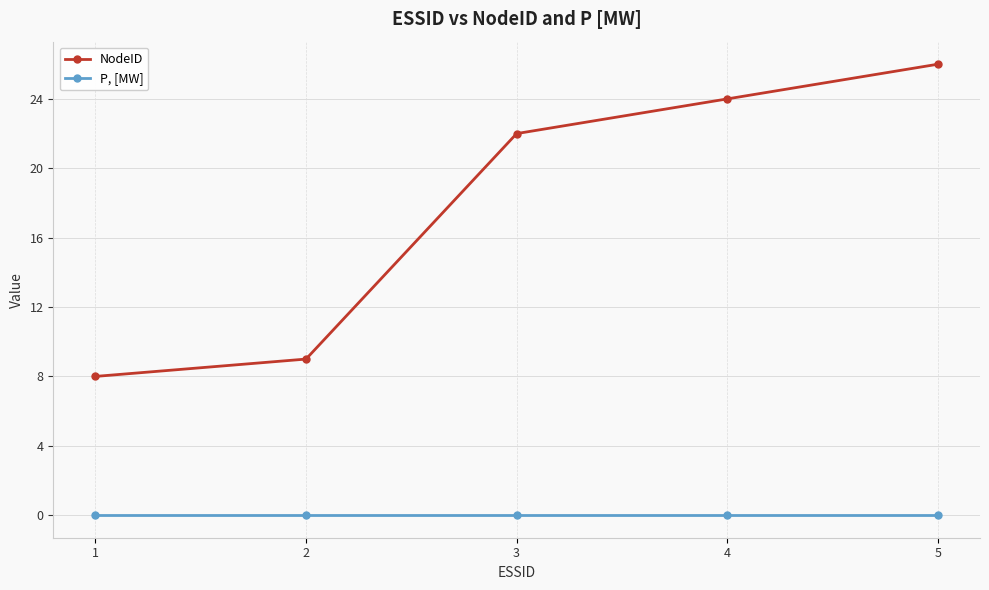

Rank the series by their maximum value, from highest to lowest.

NodeID, P, [MW]